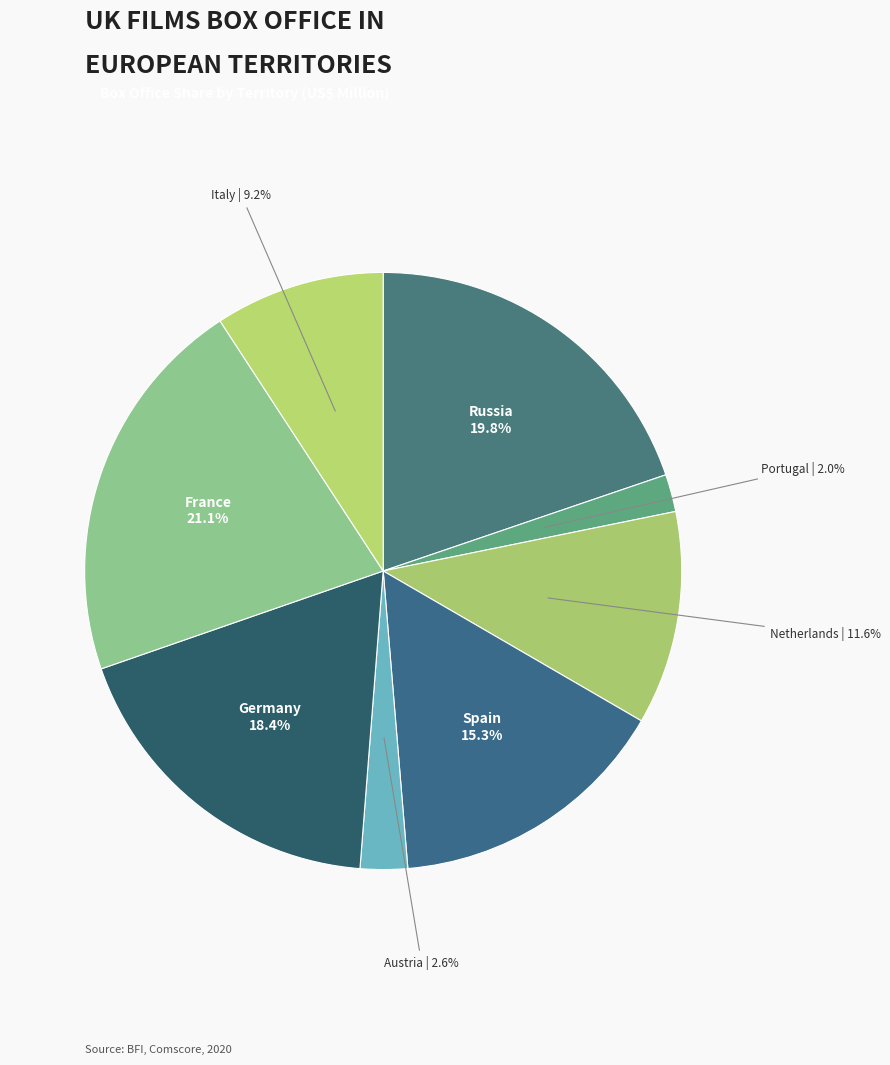

To the nearest percent, what is the average slice percentage?

13%